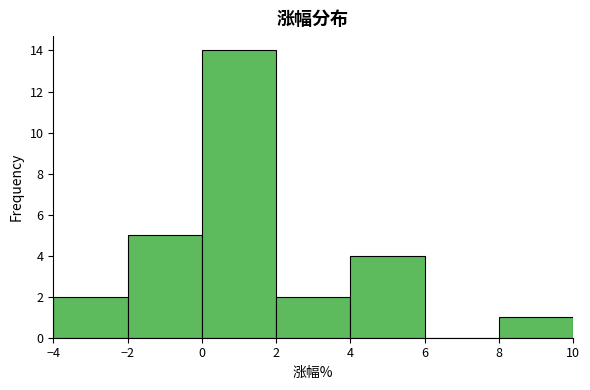

Reading left to right, transcribe this chart: for each bar, give the range it covers on the x-axis and its height. The values are not printed on the chart, so give them approximately, as read against the axis.

-4 to -2: 2
-2 to 0: 5
0 to 2: 14
2 to 4: 2
4 to 6: 4
6 to 8: 0
8 to 10: 1